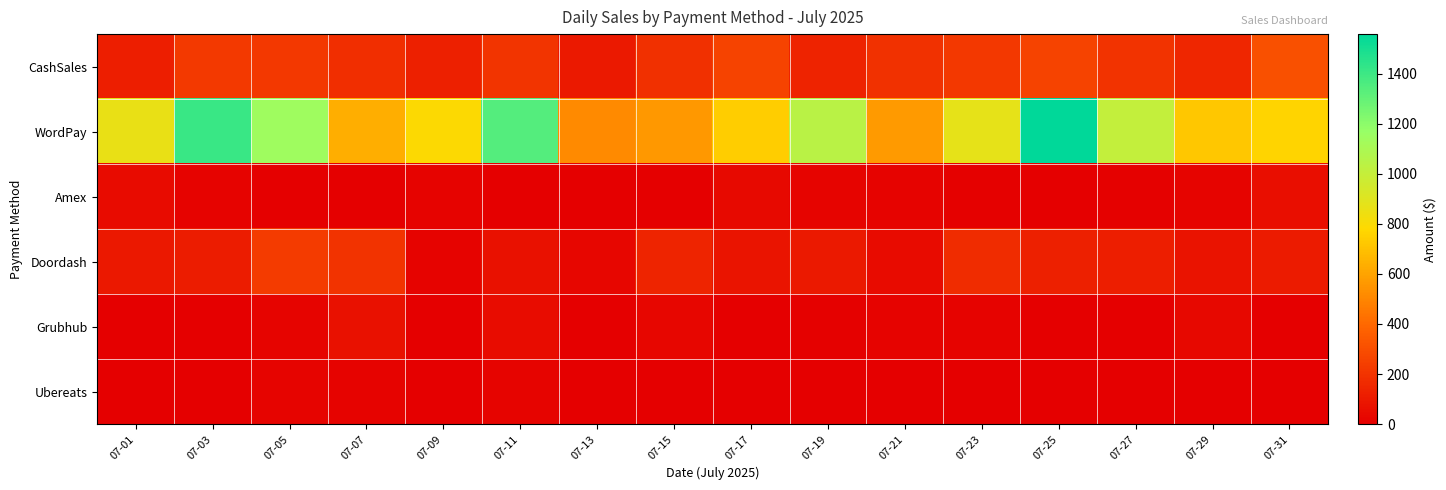

Which series has the widest spread of values?

WordPay